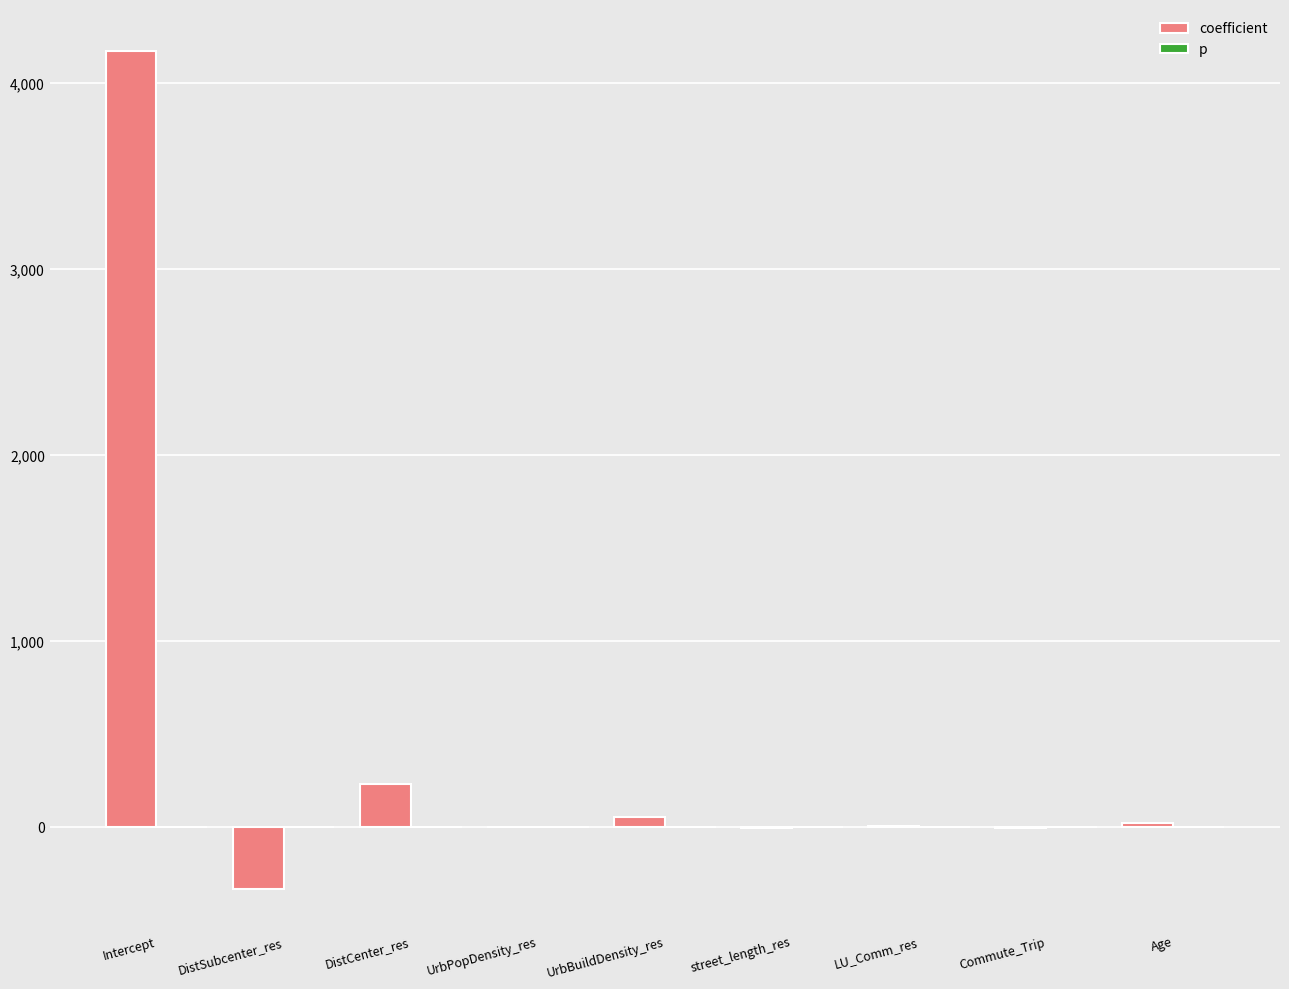

Which series has the largest total across all categories?

coefficient